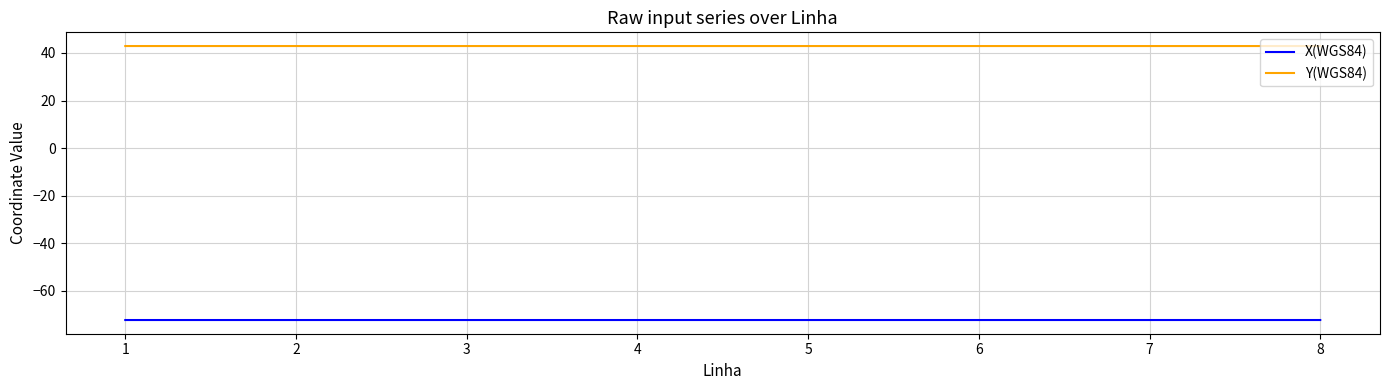

Rank the series by their maximum value, from lowest to highest.

X(WGS84), Y(WGS84)